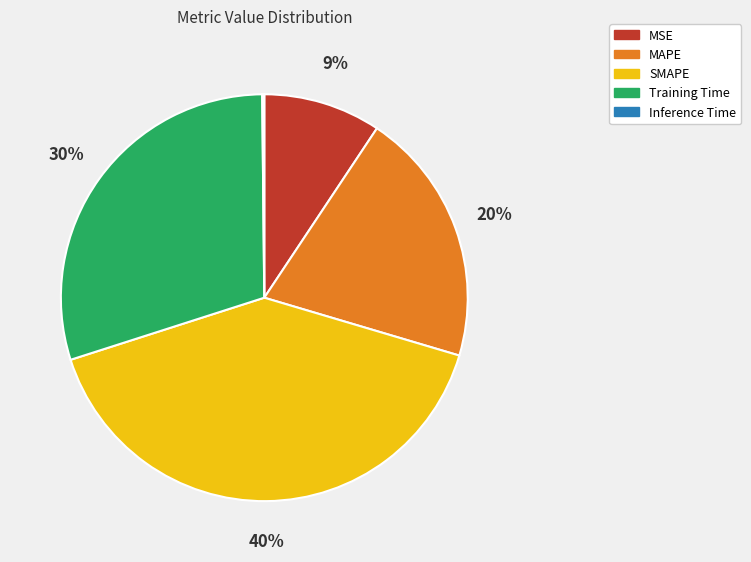

To the nearest percent, what is the average slice percentage?

20%